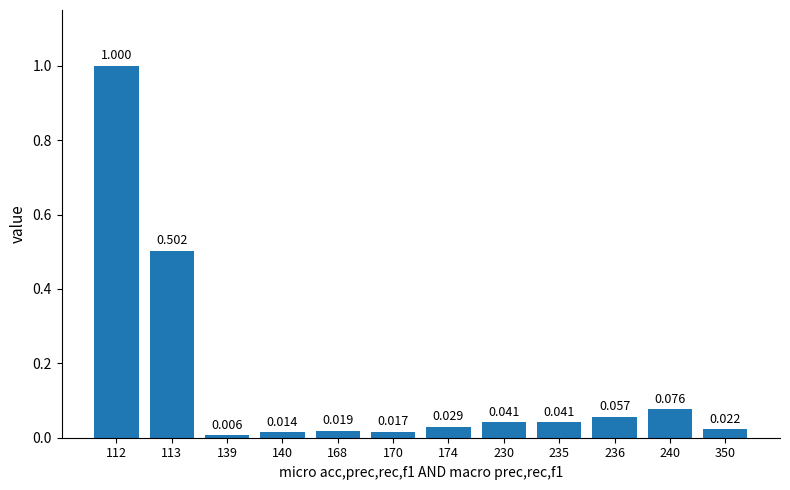

At which category does the chart reach its minimum across all series?

139